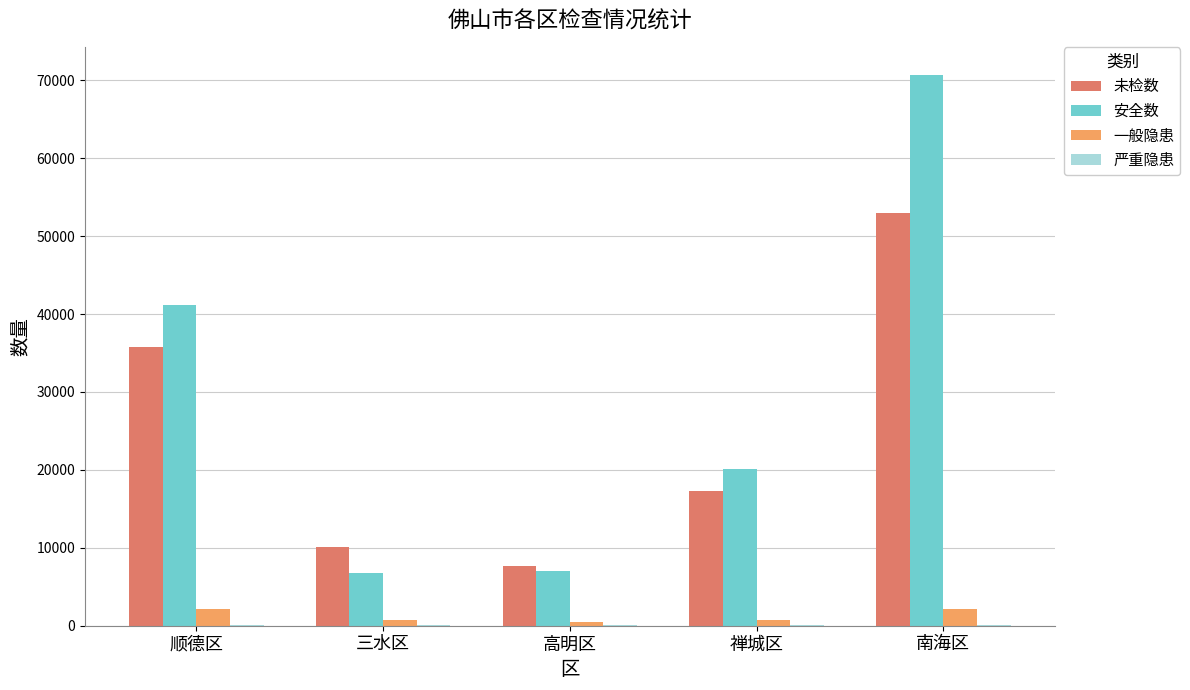

Which series changed the most between 三水区 and 南海区?

安全数